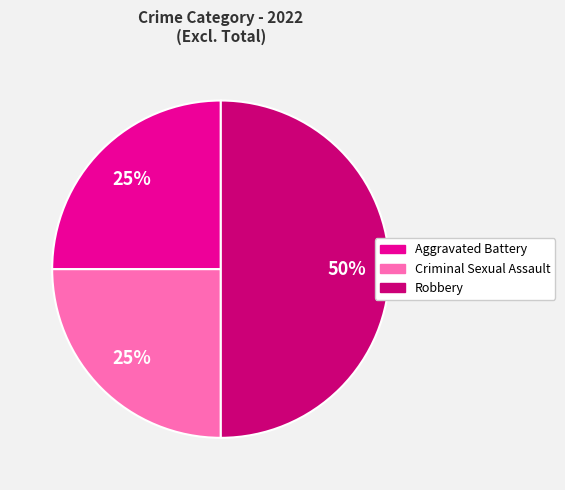

To the nearest percent, what portion does Criminal Sexual Assault represent?

25%